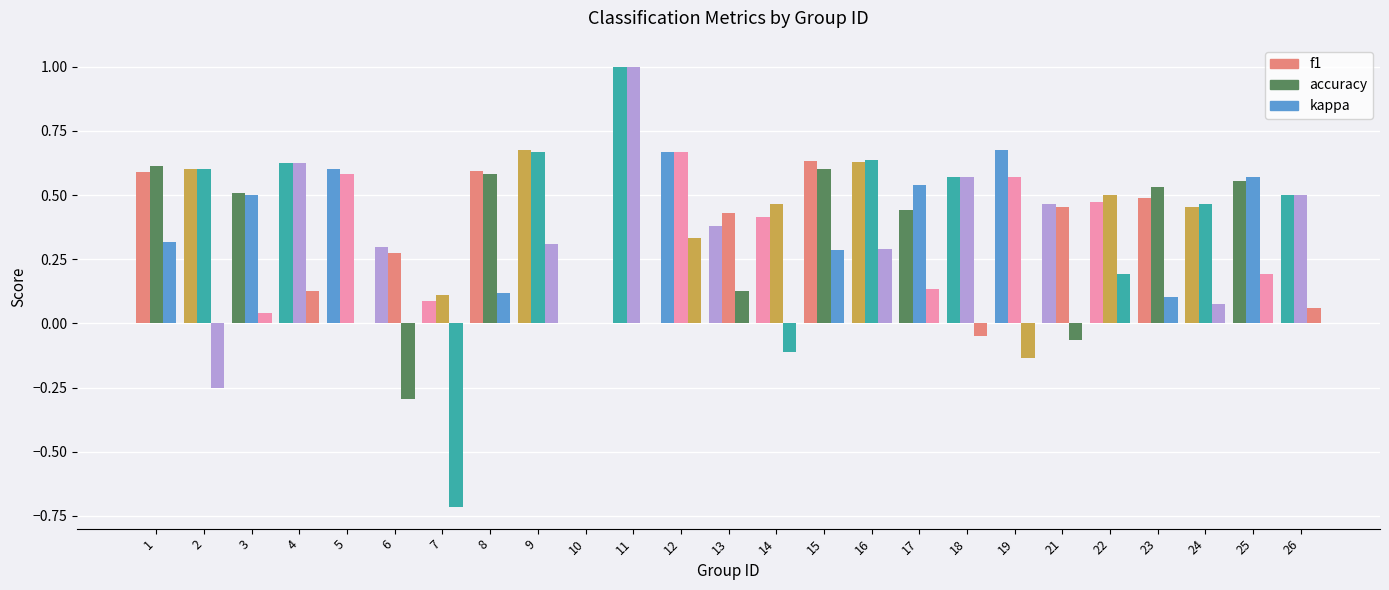

What is the approximate value of f1 at 13?

0.4